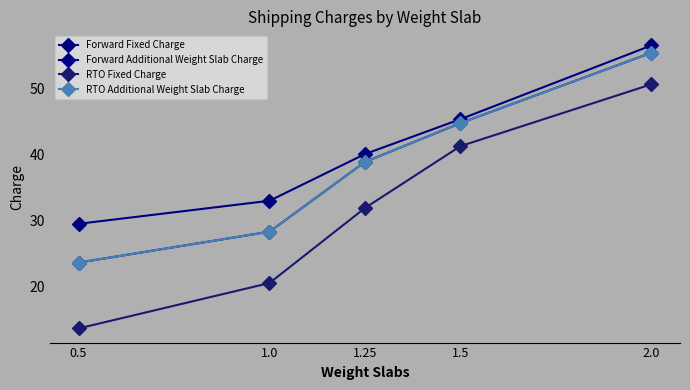

What is the lowest value of the RTO Additional Weight Slab Charge series?

23.6